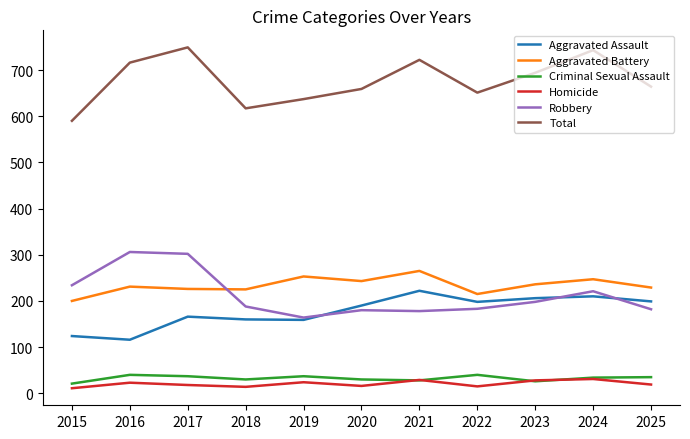

True or false: Robbery has more than 0 points higher than both neighbors.

True